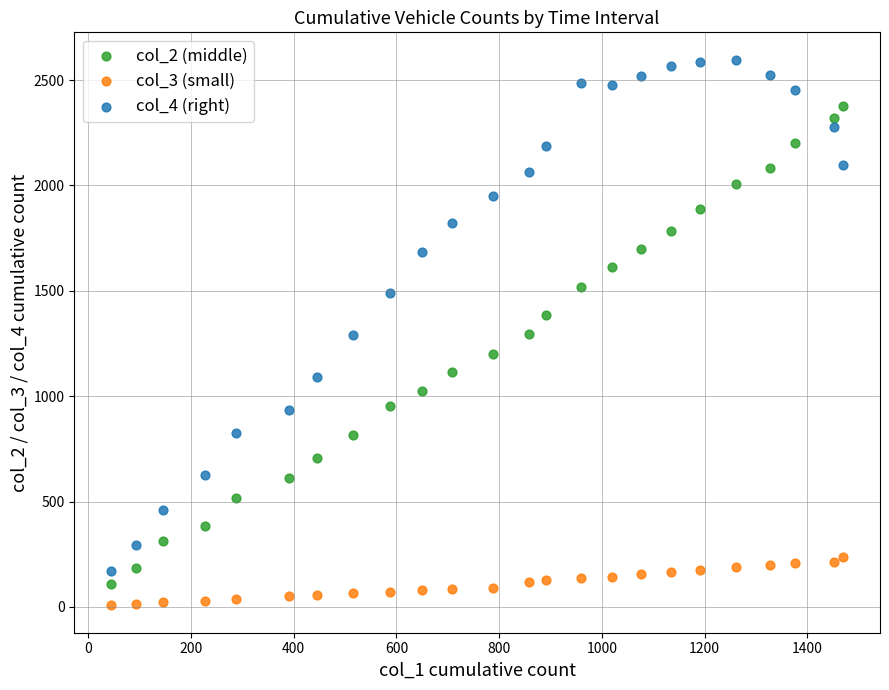

What is the X range (max minus min) for the scatter plot?

1426